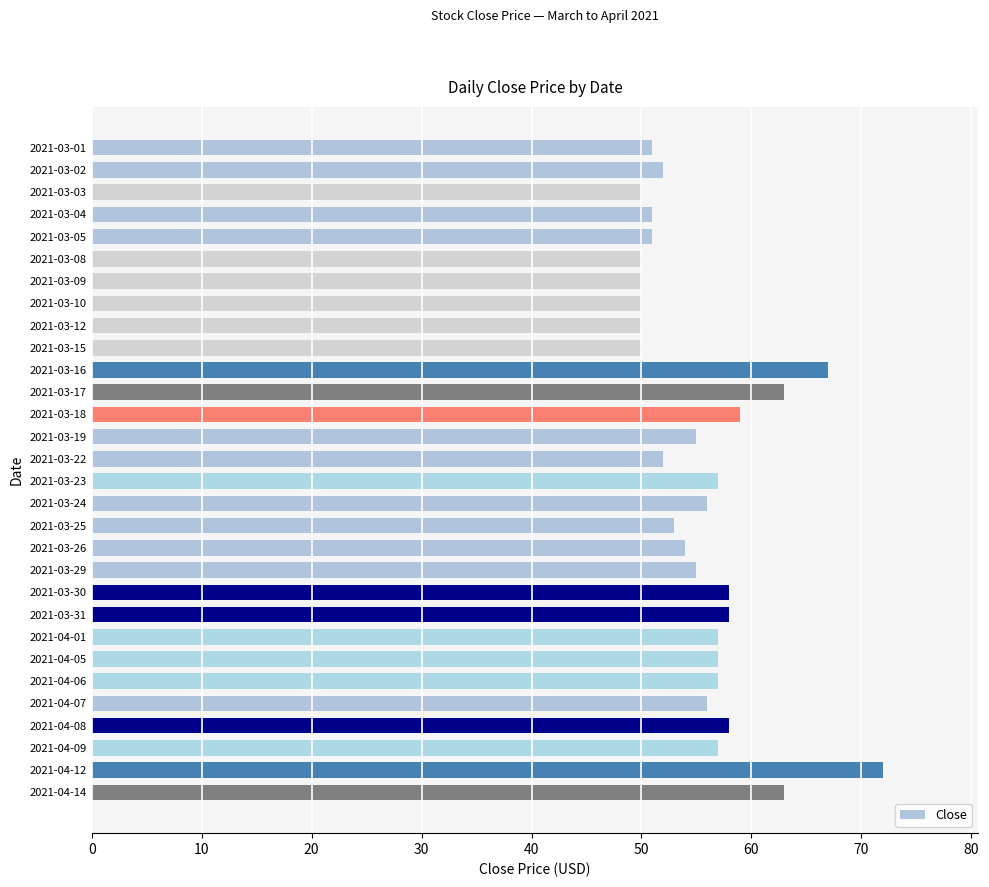

What is the difference between the maximum and minimum values?

22